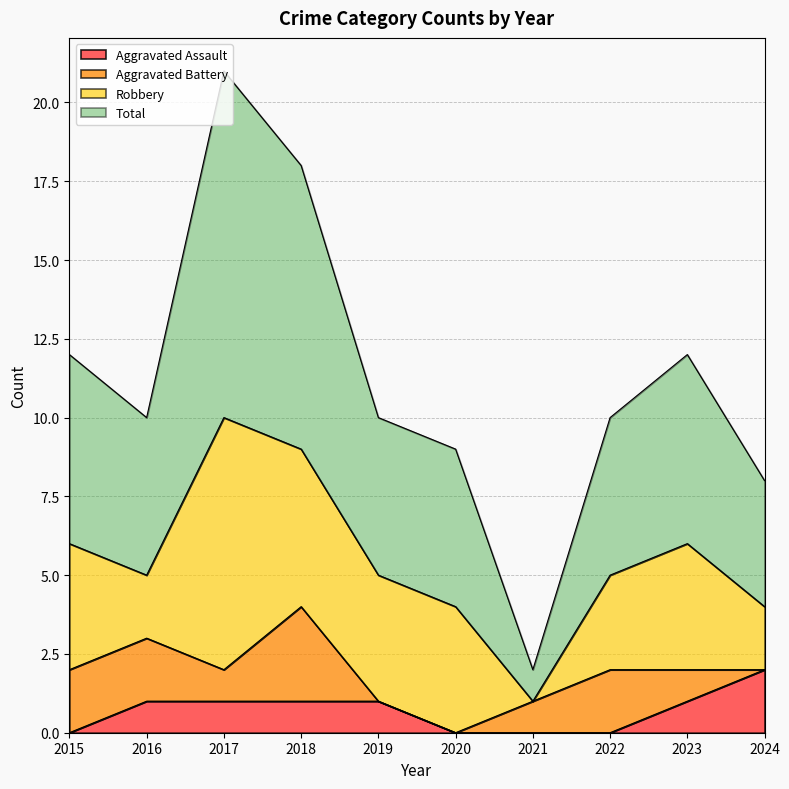

How many lines are shown in the chart?

4